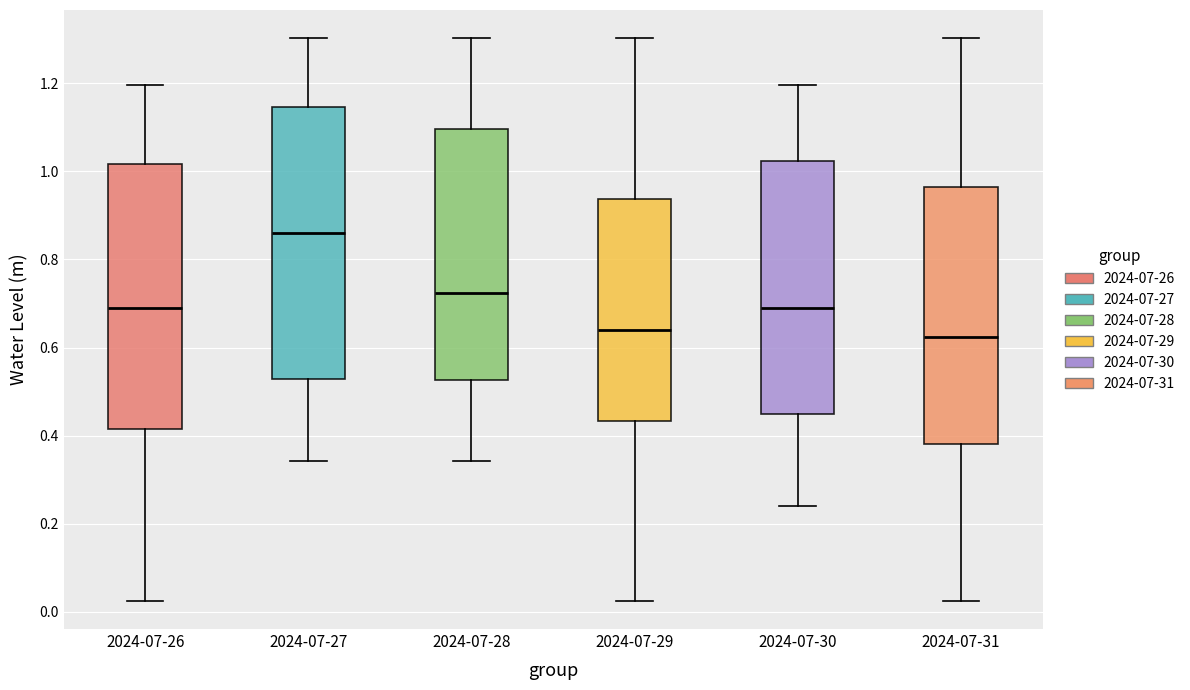

Reading left to right, transcribe this box plot: for each box, give where its median line is, the range the box spans, and where its two whiskers end, as read against the y-axis. The values are not printed on the chart, so give them approximately, as read against the axis.

2024-07-26: median 0.68, box 0.42 to 1.02, whiskers 0.02 to 1.20
2024-07-27: median 0.86, box 0.52 to 1.14, whiskers 0.34 to 1.30
2024-07-28: median 0.72, box 0.52 to 1.10, whiskers 0.34 to 1.30
2024-07-29: median 0.64, box 0.44 to 0.94, whiskers 0.02 to 1.30
2024-07-30: median 0.68, box 0.44 to 1.02, whiskers 0.24 to 1.20
2024-07-31: median 0.62, box 0.38 to 0.96, whiskers 0.02 to 1.30